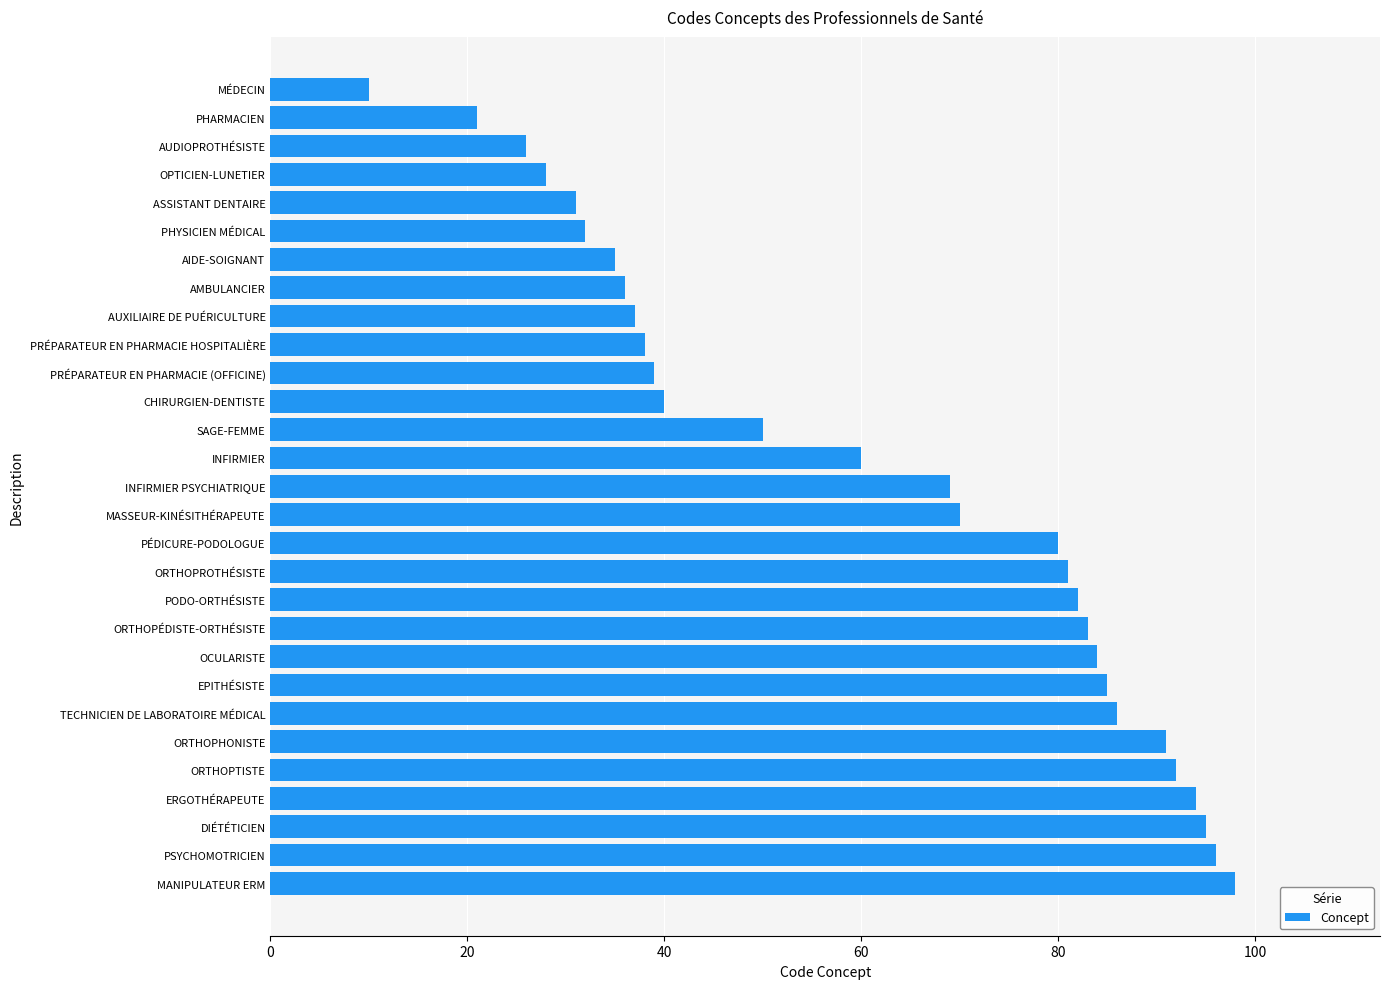

How many data points are less than 69?

14